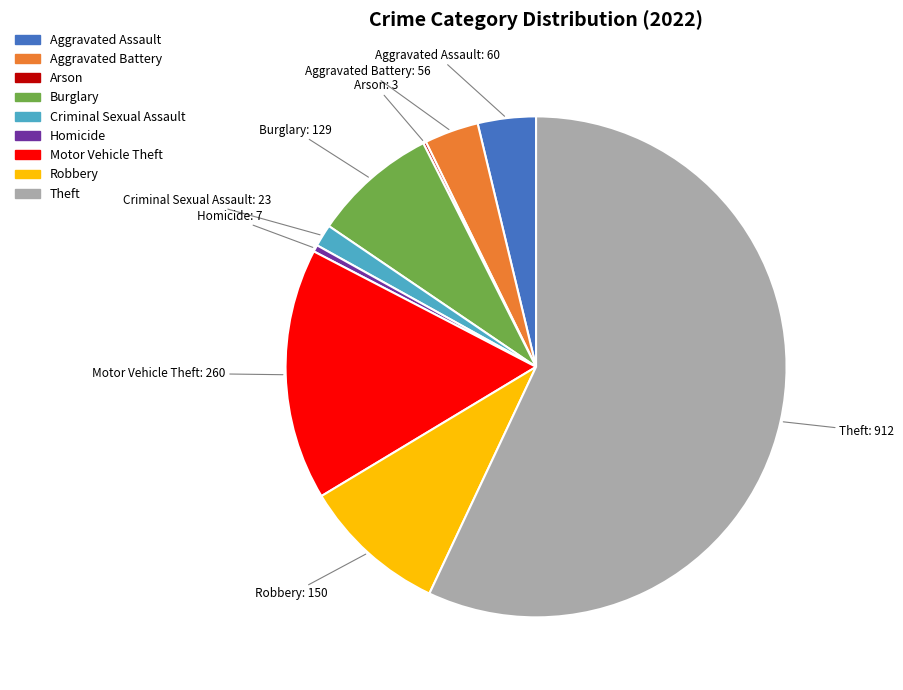

True or false: Motor Vehicle Theft accounts for 11% of the total.

False